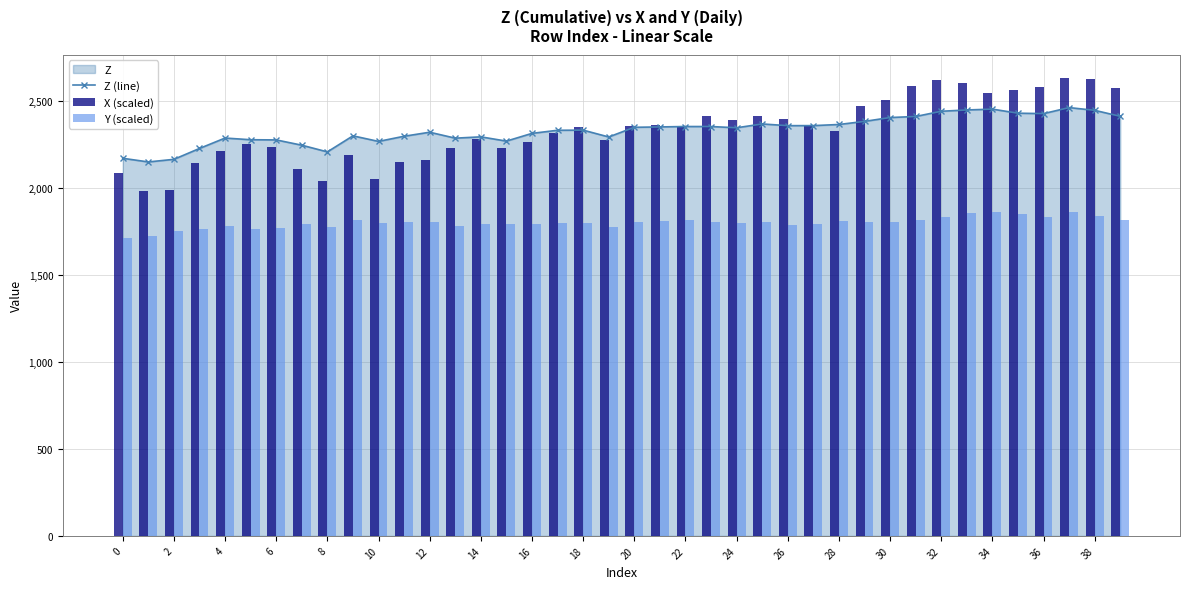

What is the sum of all Y (scaled) values?

71952.6